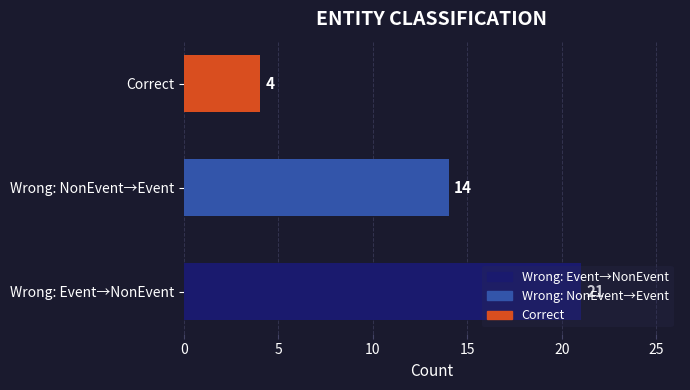

At which label is the value closest to 12?

Wrong: NonEvent→Event